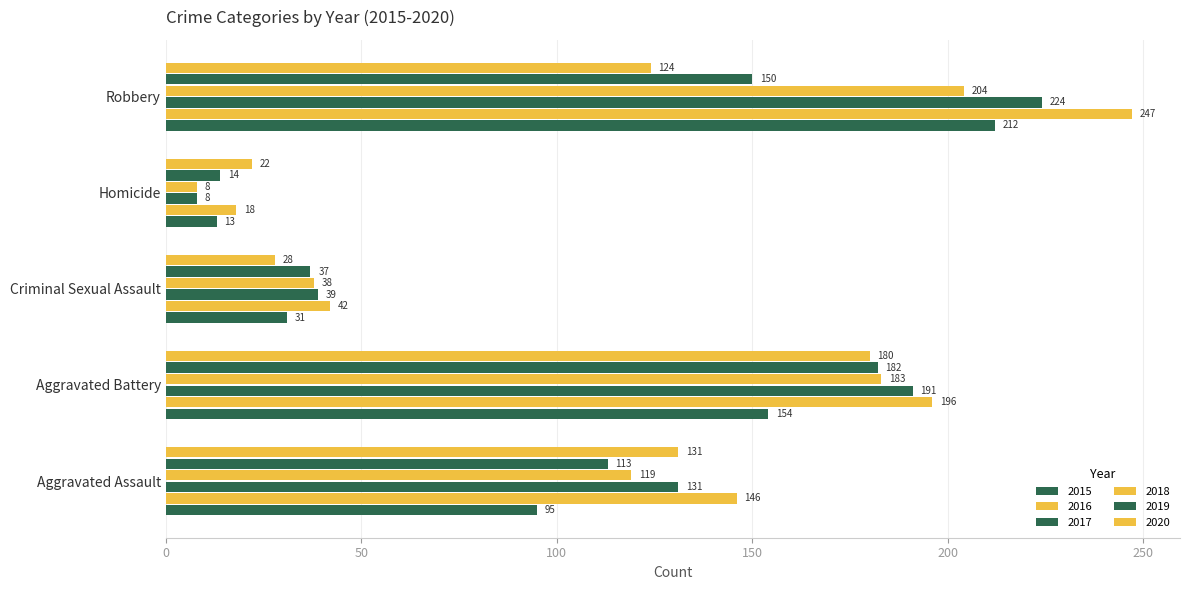

How many data points in 2019 are less than 113?

2